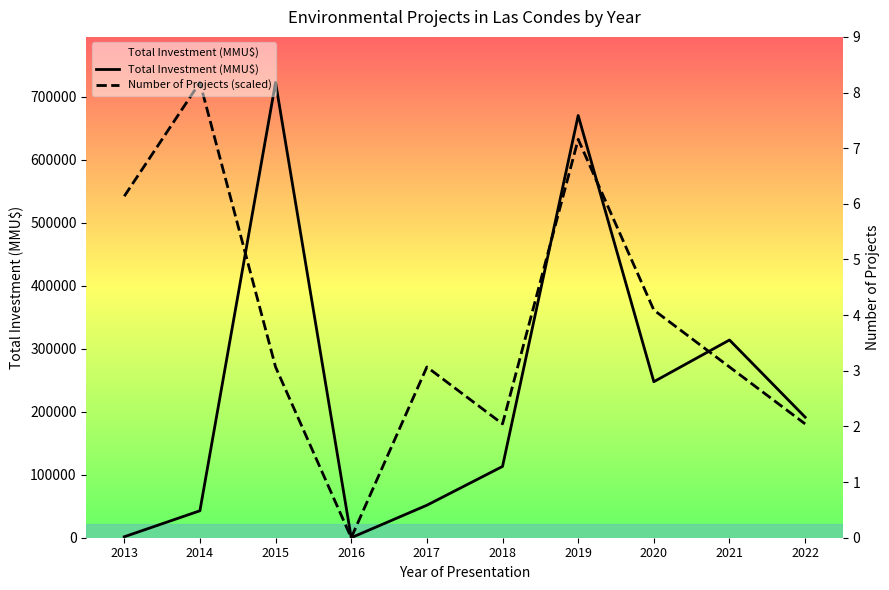

Which category has the highest value across all series?

2015